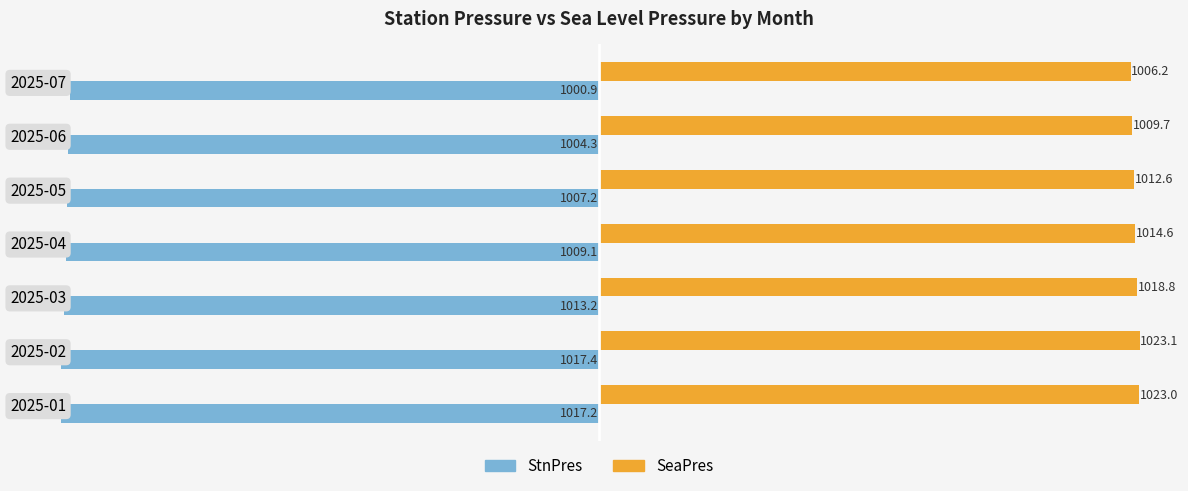

List the series in order of their overall mean, lowest first.

StnPres, SeaPres